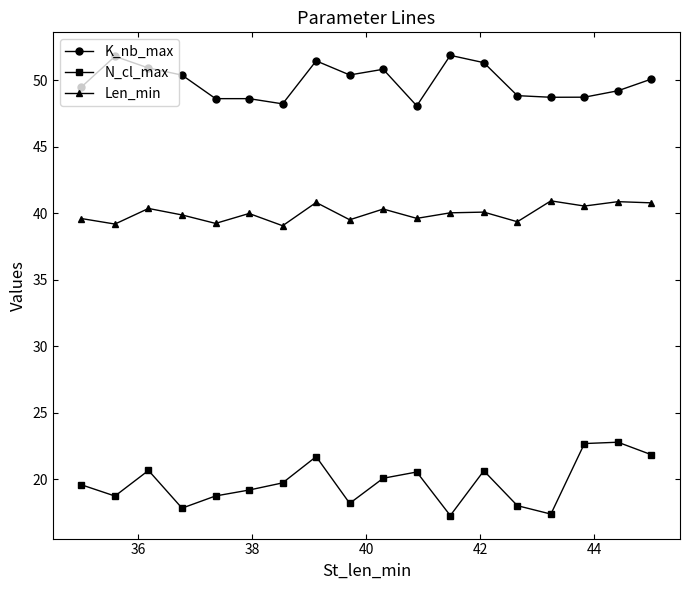

What is the difference between the second highest and second lowest values in the K_nb_max series?

3.6